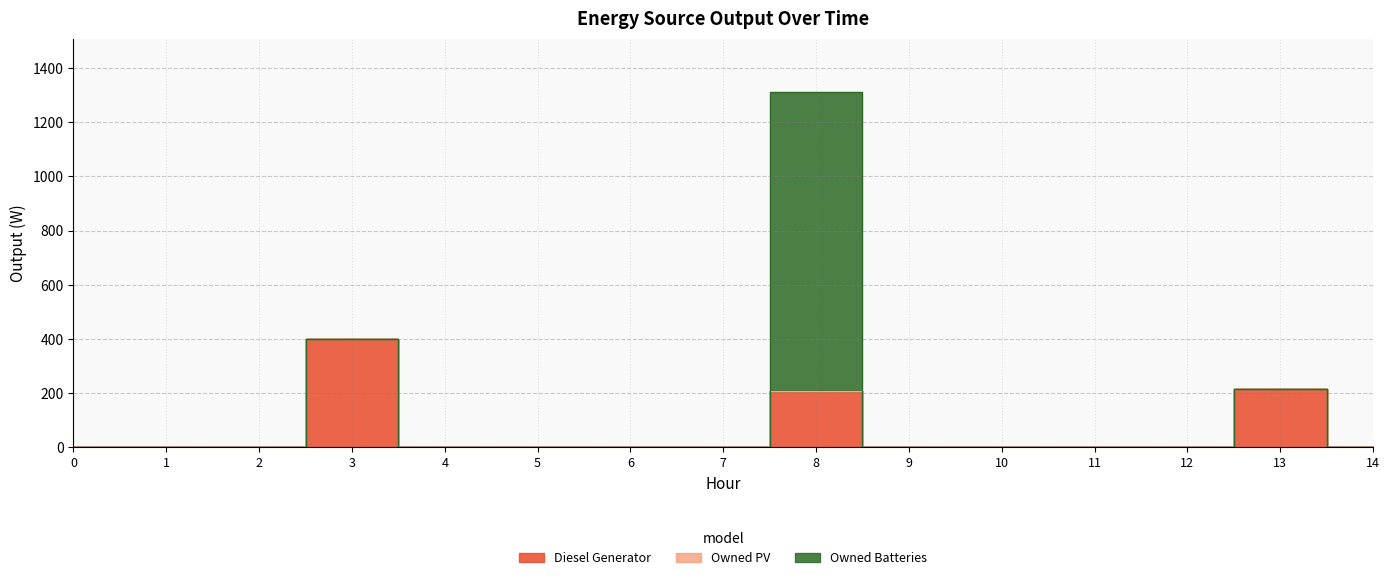

True or false: Owned Batteries has more than 1 interior local peaks.

False